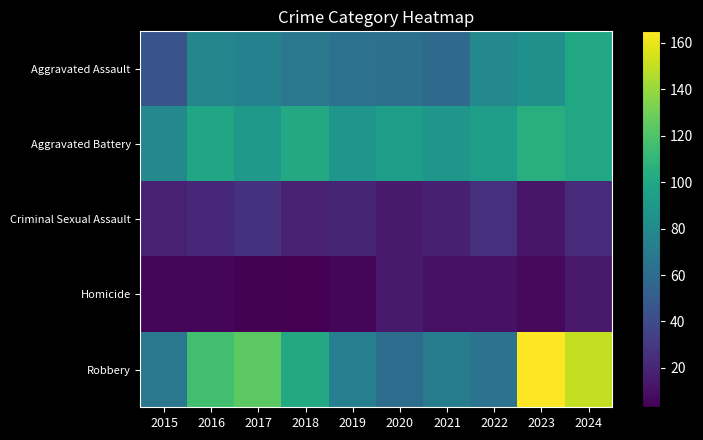

Reading left to right, extract all data points from this chart.

Aggravated Assault: 2015=45	2016=77	2017=74	2018=67	2019=64	2020=63	2021=59	2022=79	2023=84	2024=100
Aggravated Battery: 2015=79	2016=99	2017=90	2018=101	2019=88	2020=93	2021=89	2022=94	2023=105	2024=100
Criminal Sexual Assault: 2015=18	2016=21	2017=27	2018=18	2019=20	2020=15	2021=17	2022=25	2023=13	2024=22
Homicide: 2015=6	2016=5	2017=4	2018=3	2019=5	2020=15	2021=10	2022=11	2023=7	2024=14
Robbery: 2015=67	2016=116	2017=124	2018=101	2019=73	2020=60	2021=71	2022=65	2023=165	2024=150